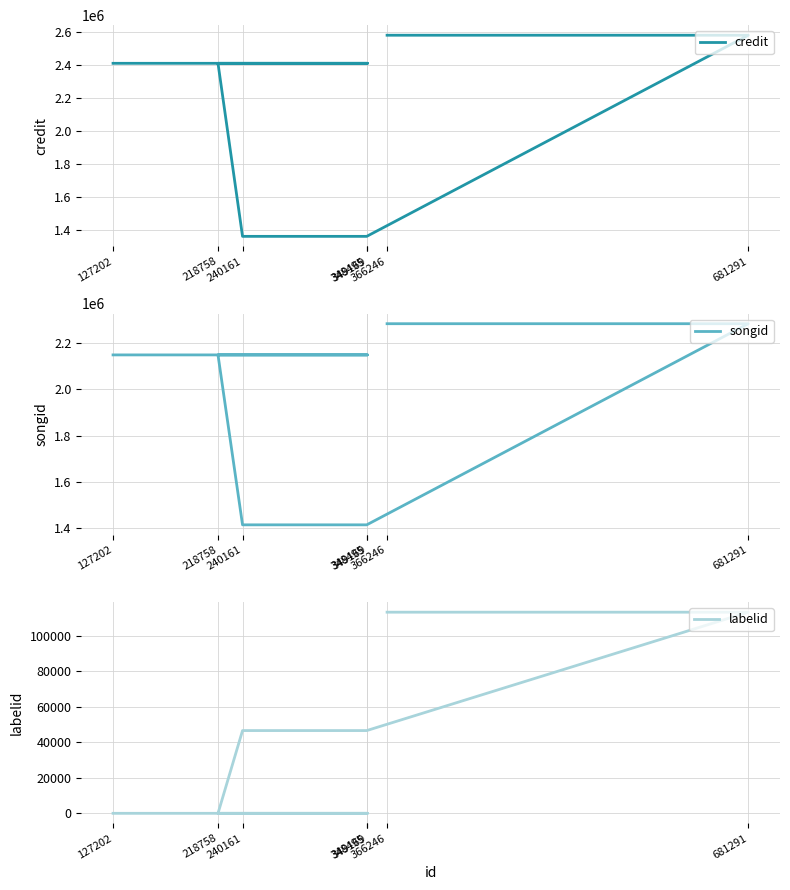

How many distinct data groups are displayed?

3